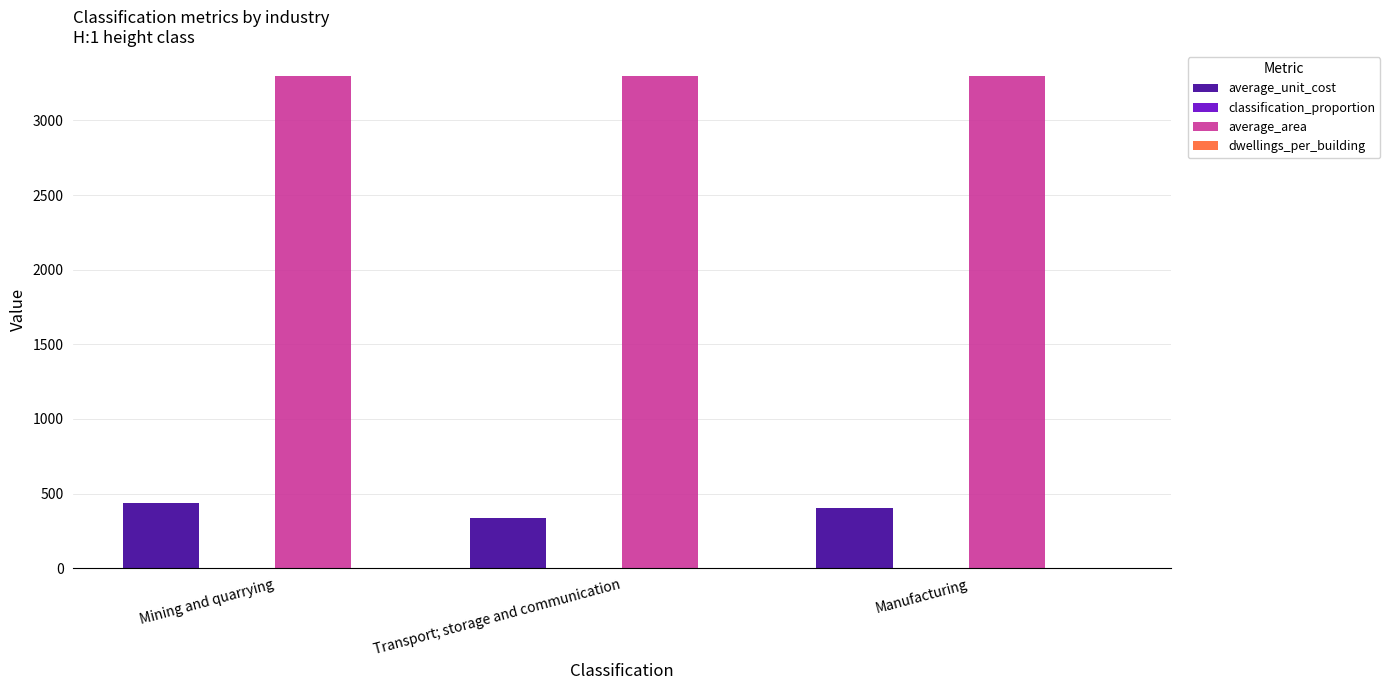

What is the spread (max minus min) of values at Manufacturing?

3299.7